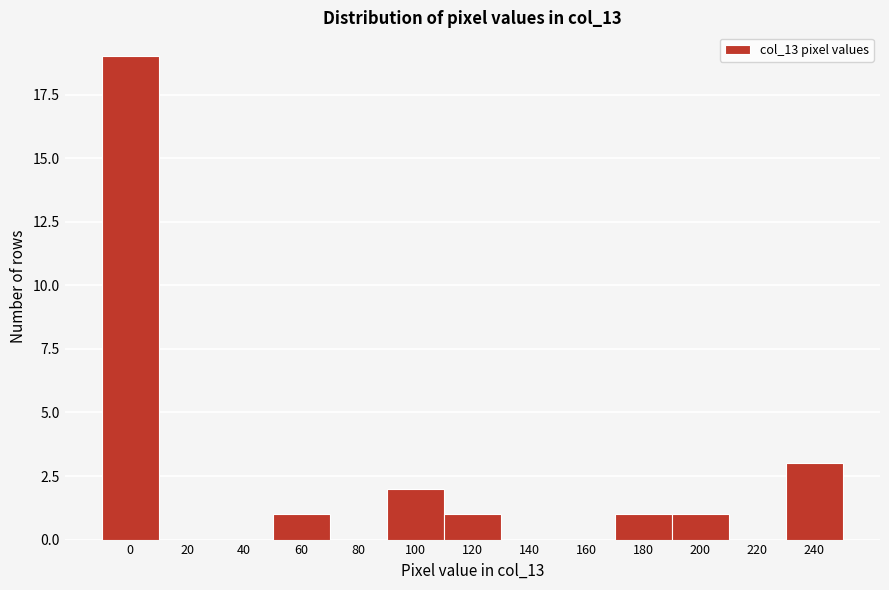

Reading left to right, transcribe all the data shown in this chart.

0=19	20=0	40=0	60=1	80=0	100=2	120=1	140=0	160=0	180=1	200=1	220=0	240=3